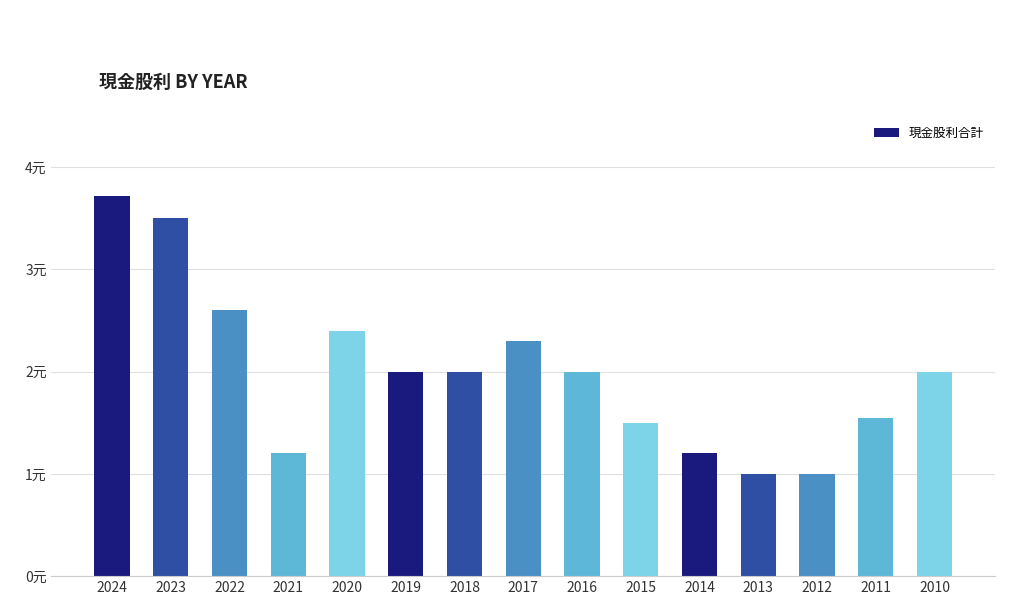

Reading right to left, what are all the values shown in this chart?

2010=2.0	2011=1.5	2012=1.0	2013=1.0	2014=1.2	2015=1.5	2016=2.0	2017=2.3	2018=2.0	2019=2.0	2020=2.4	2021=1.2	2022=2.6	2023=3.5	2024=3.7